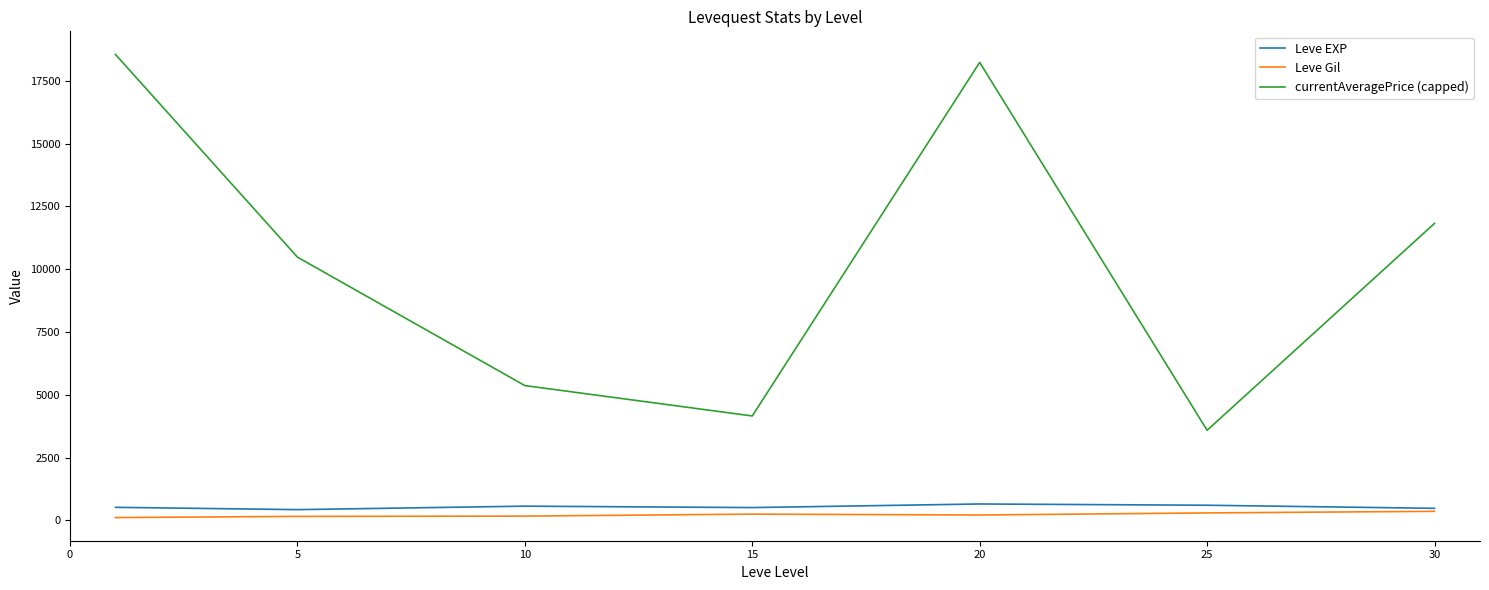

What is the maximum value for Leve Gil?

361.0